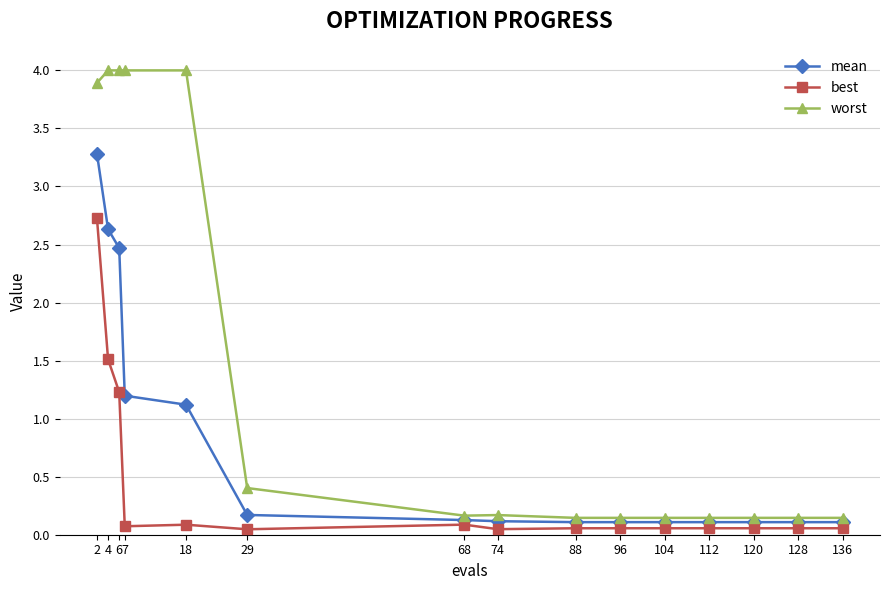

What is the value of the worst point at the 6th from the left?

0.4